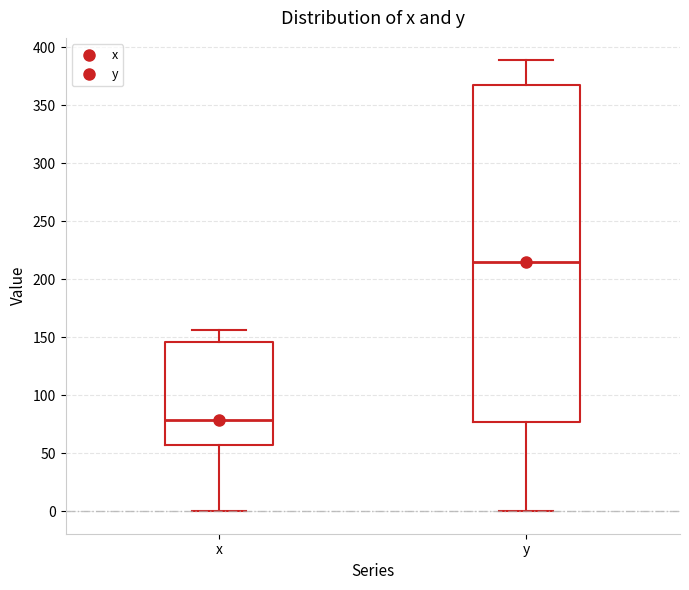

Reading left to right, read every box against the y-axis: the position of its median line, the range the box covers, and the ends of its whiskers. The values are not printed on the chart, so give them approximately, as read against the axis.

x: median 80, box 55 to 145, whiskers 0 to 155
y: median 215, box 75 to 365, whiskers 0 to 390